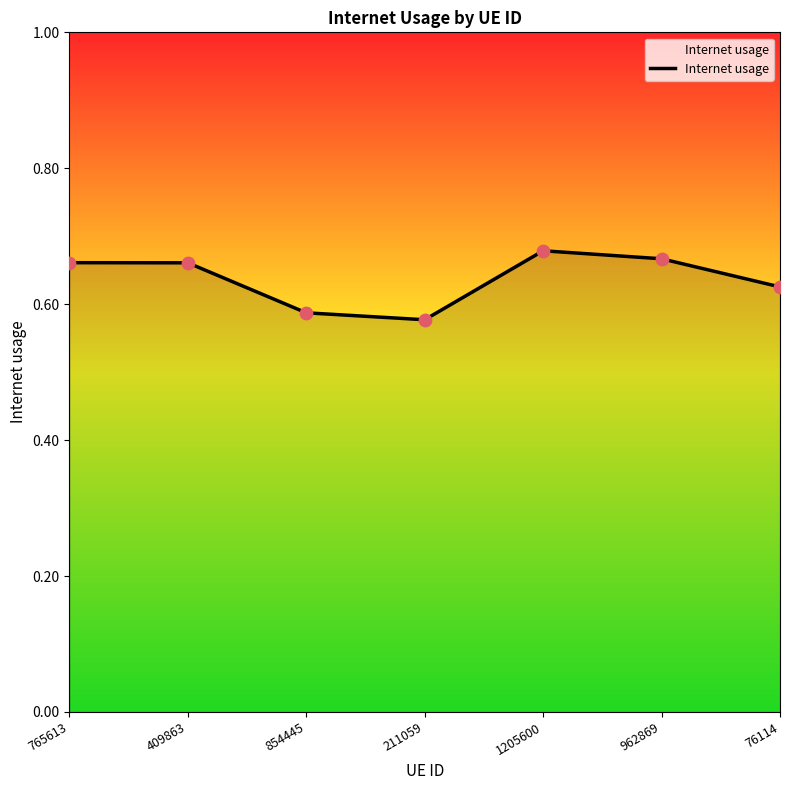

Between 765613 and 211059, which is larger?

765613